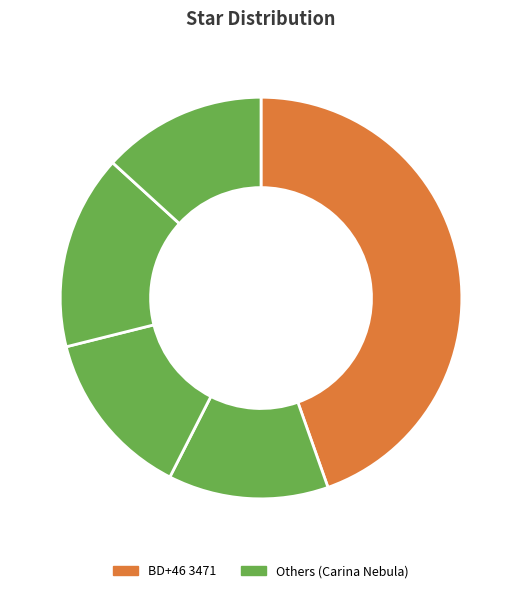

Count the number of slices in the pie.

5